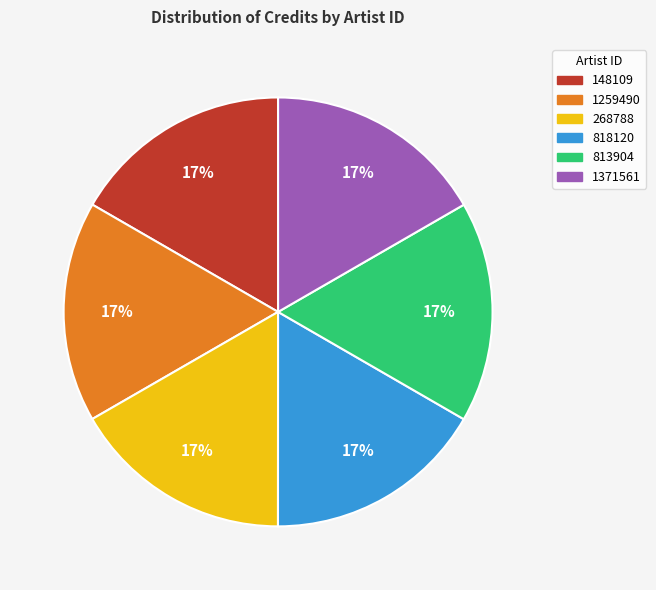

To the nearest percent, what is the combined percentage of 1371561 and 268788?

33%